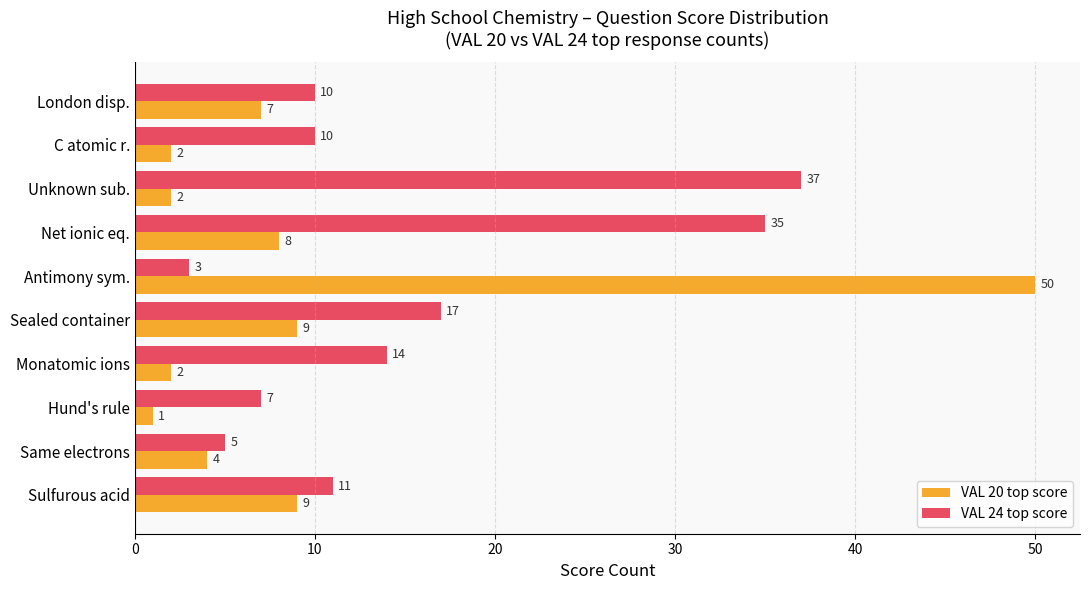

What is the approximate value of VAL 24 top score at Sulfurous acid, to the nearest 5?

10